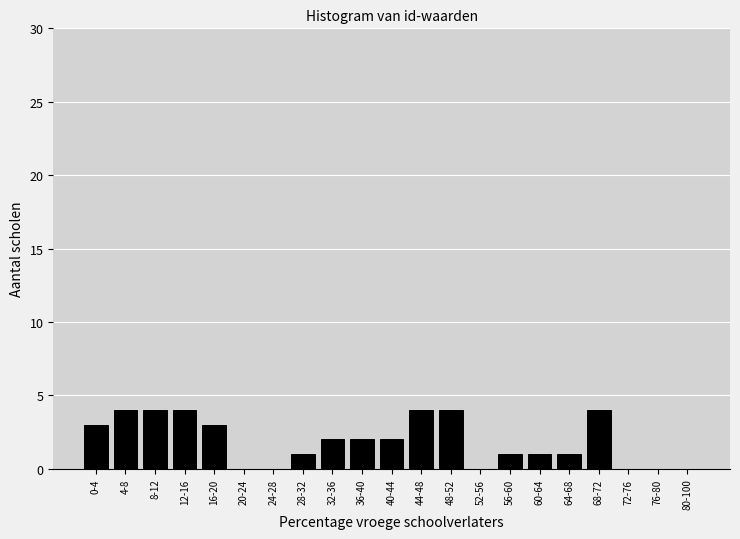

Reading right to left, extract all data points from this chart.

80-100=0	76-80=0	72-76=0	68-72=4	64-68=1	60-64=1	56-60=1	52-56=0	48-52=4	44-48=4	40-44=2	36-40=2	32-36=2	28-32=1	24-28=0	20-24=0	16-20=3	12-16=4	8-12=4	4-8=4	0-4=3